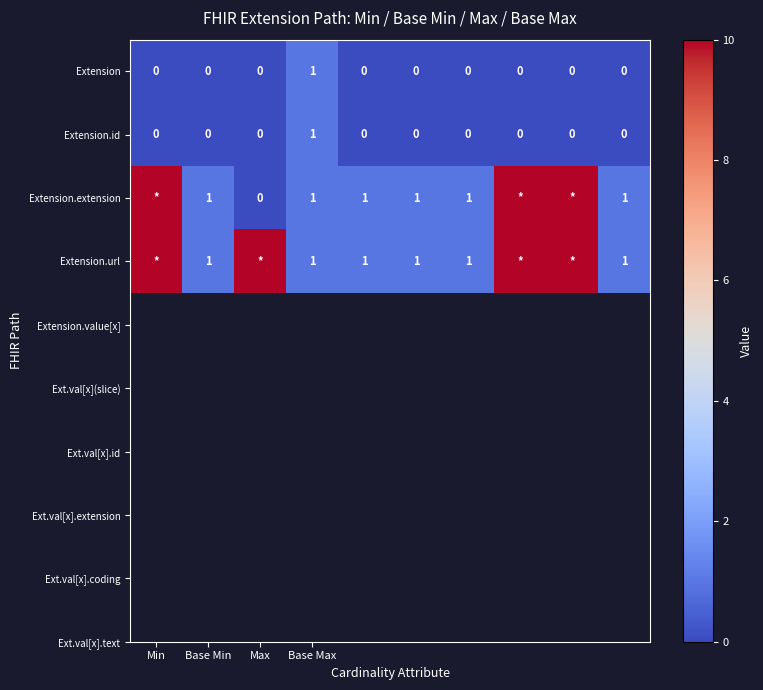

How many values in Extension.extension are above zero?

9